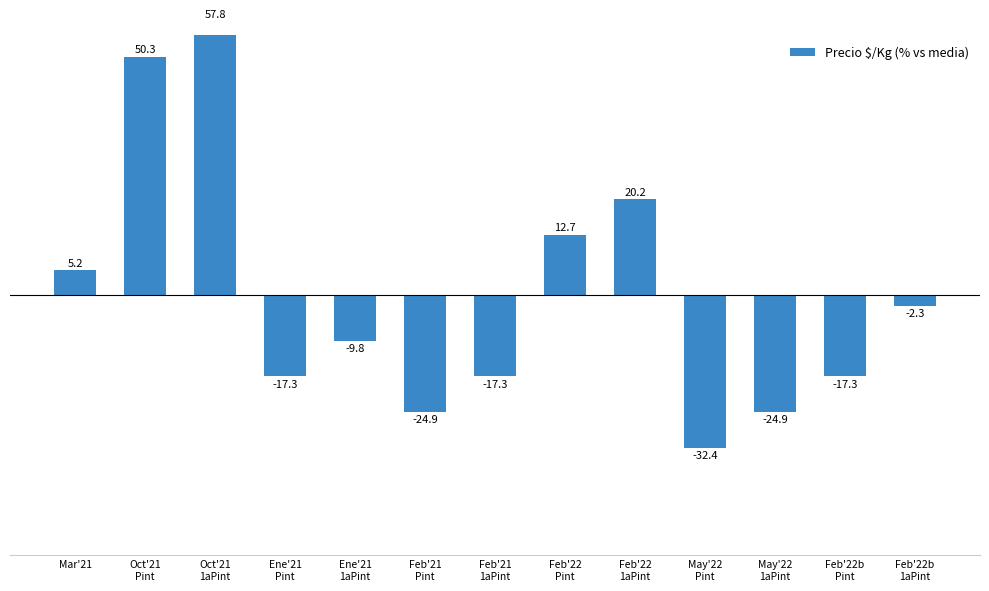

Which label corresponds to the smallest value in the chart?

May'22
Pint